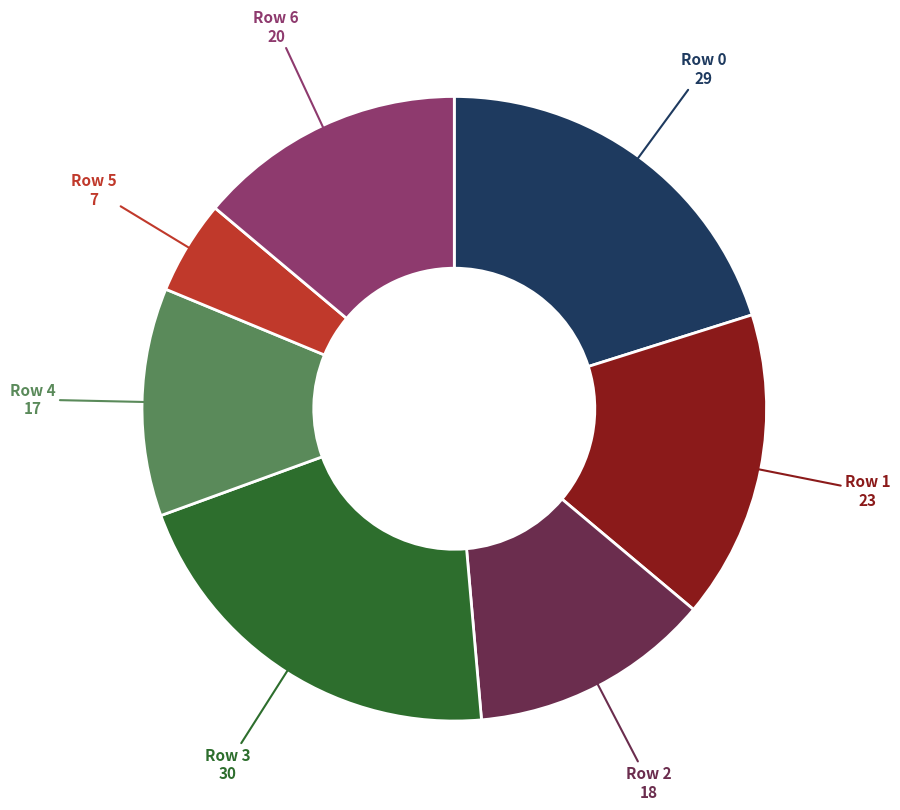

Which slice is the largest?

Row 3